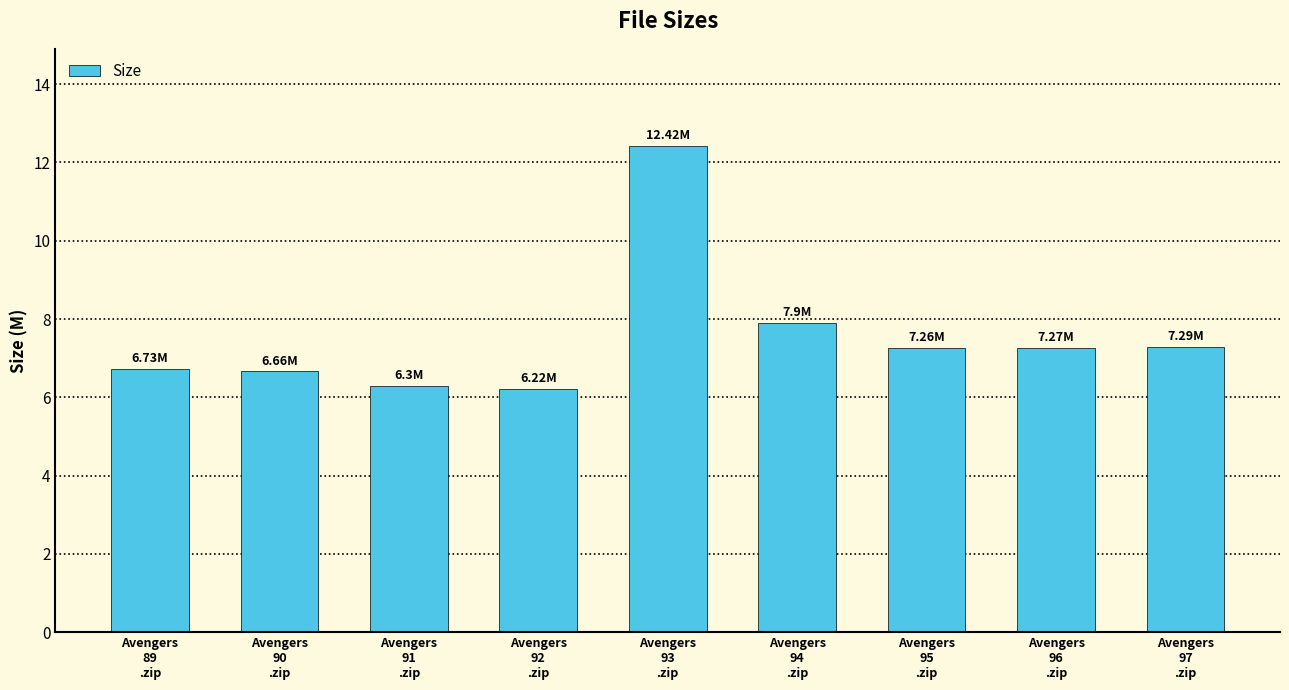

What is the difference between the maximum and minimum values?

6.2